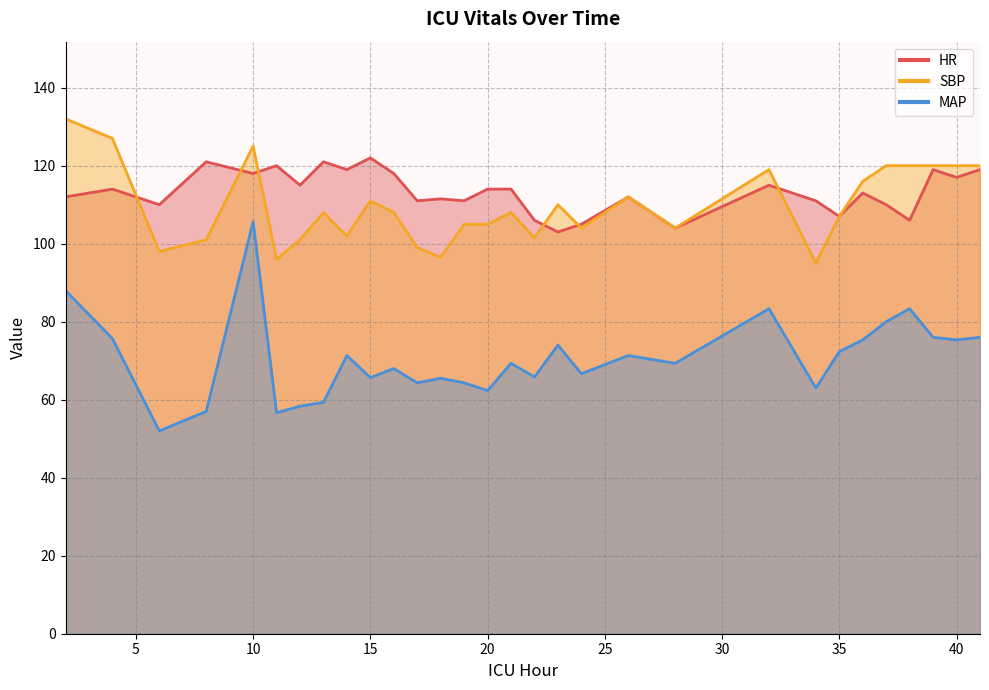

True or false: HR has more than 1 points higher than both neighbors.

True